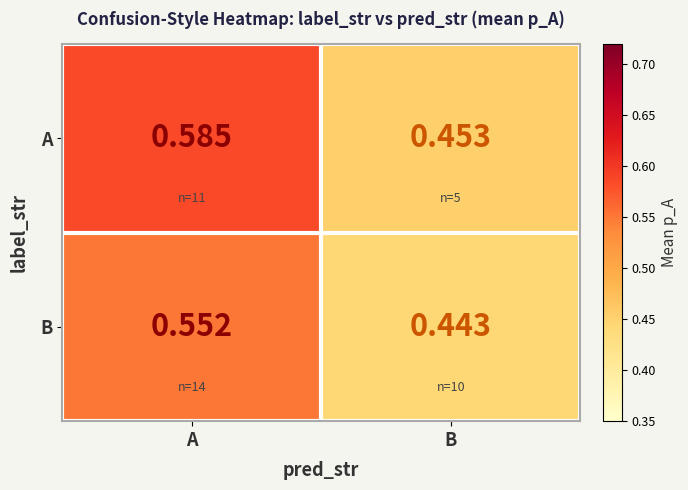

List the series in order of their overall mean, lowest first.

B, A